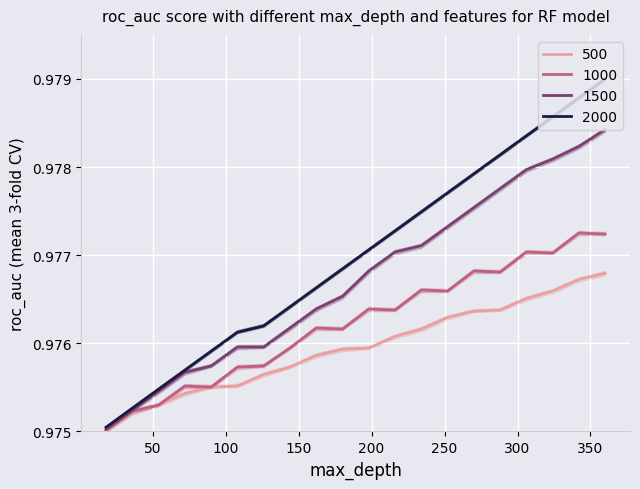

True or false: 500 and 1000 cross at least once.

False